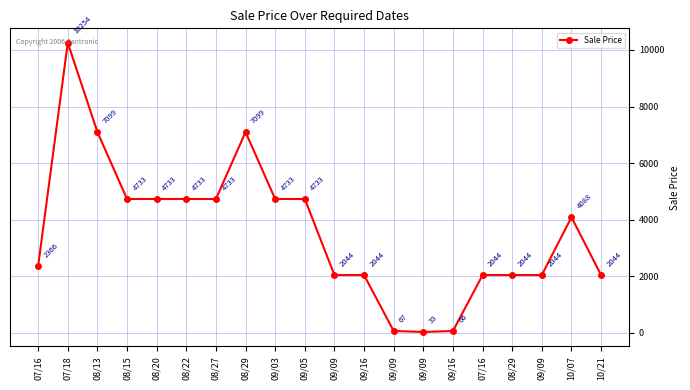

List the labels in order of value, largest first.

07/18, 08/13, 08/29, 08/15, 08/20, 08/22, 08/27, 09/03, 09/05, 10/07, 07/16, 09/09, 09/16, 07/16, 08/29, 09/09, 10/21, 09/09, 09/16, 09/09